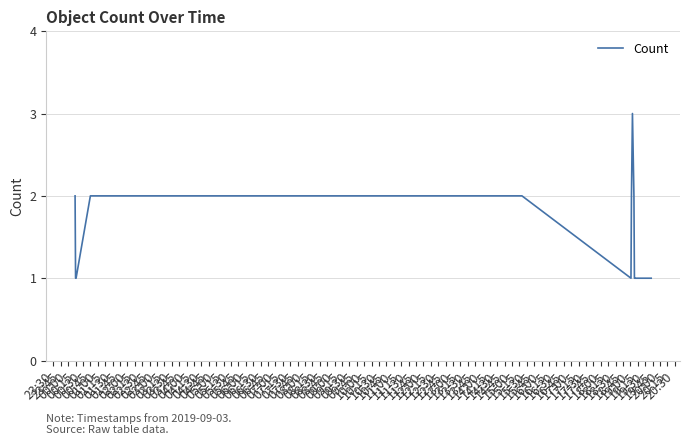

What is the greatest value displayed?

3